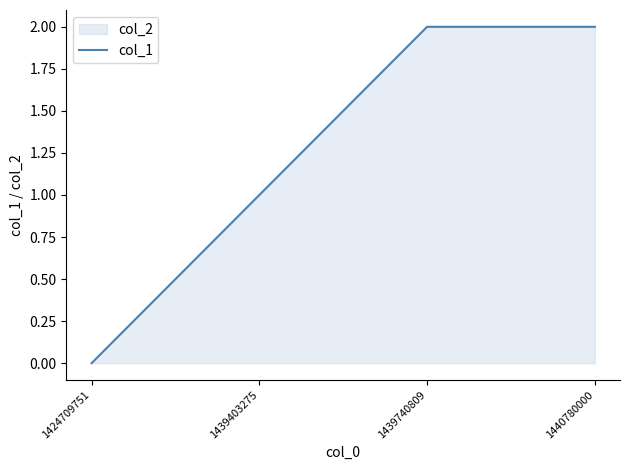

List the labels in order of value, largest first.

1439740809, 1440780000, 1439403275, 1424709751